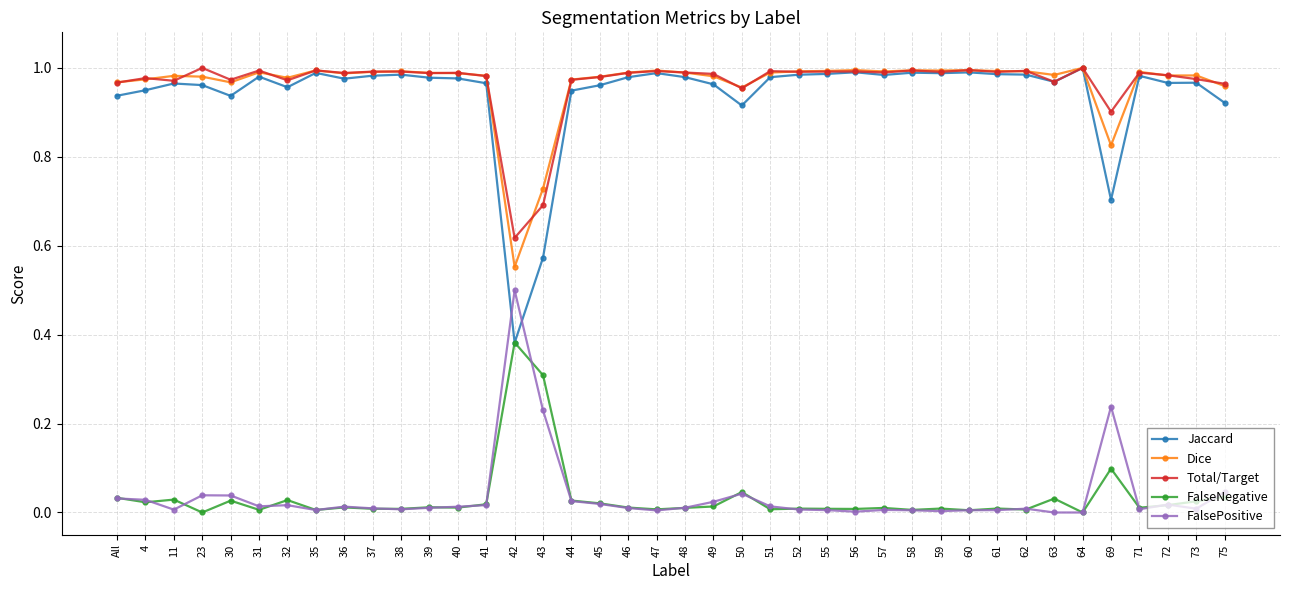

What is the difference between the second highest and second lowest values in the Dice series?

0.3